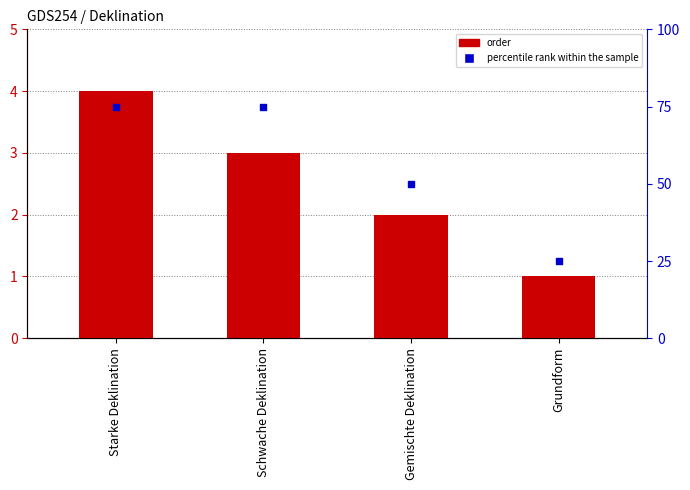

Which series reaches the minimum Y coordinate?

order